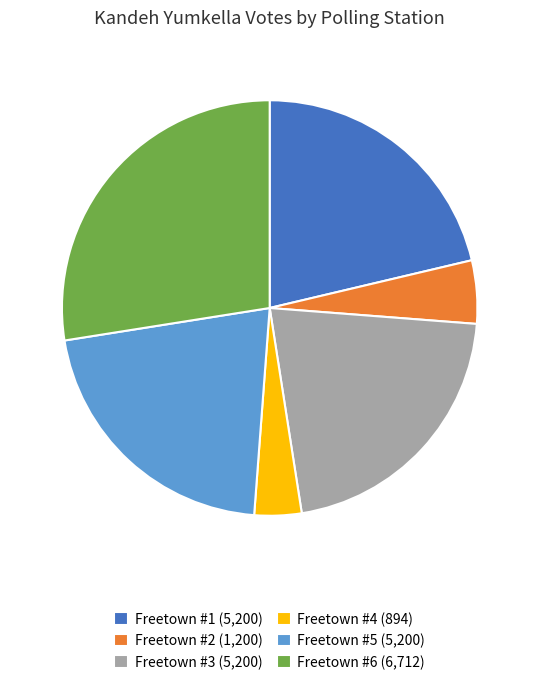

True or false: Freetown #2 (1,200) accounts for 17% of the total.

False